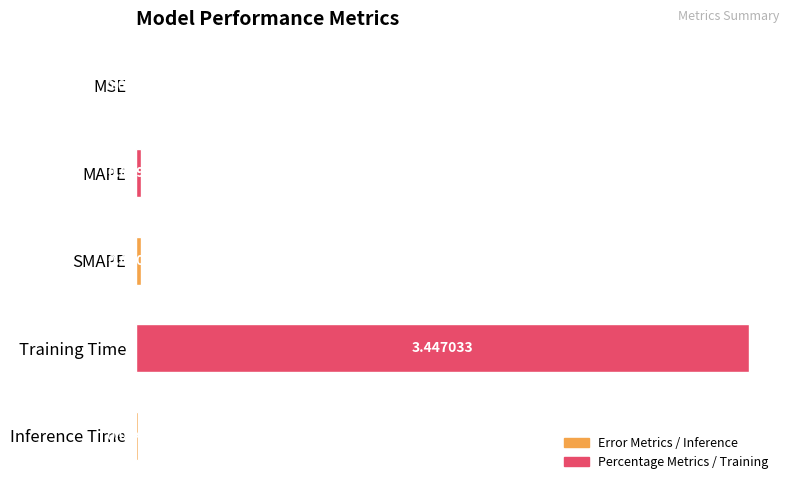

How many distinct data groups are displayed?

1